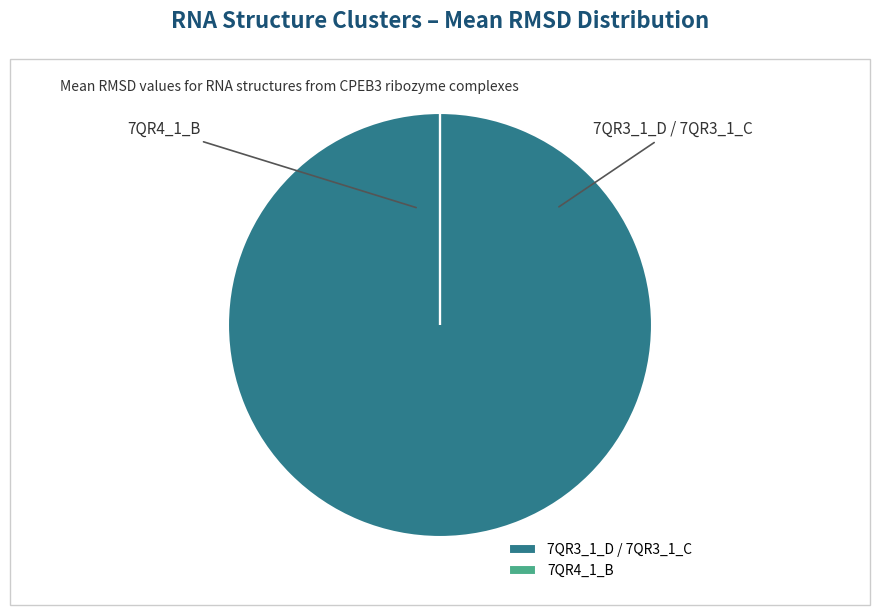

What is the total percentage of 7QR4_1_B and 7QR3_1_D / 7QR3_1_C?

100.0%